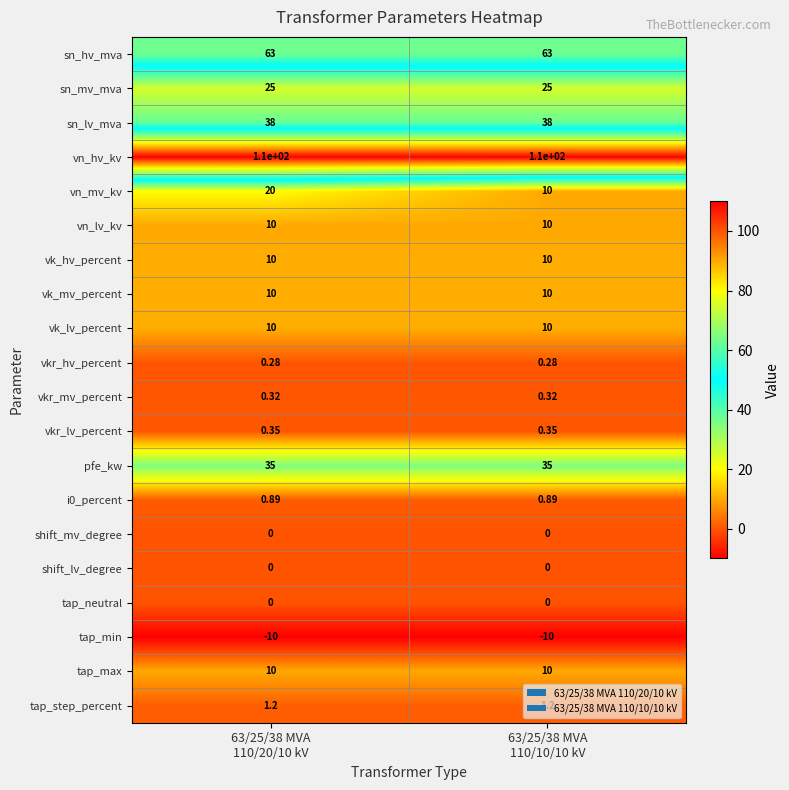

Which series has the largest total across all categories?

vn_hv_kv